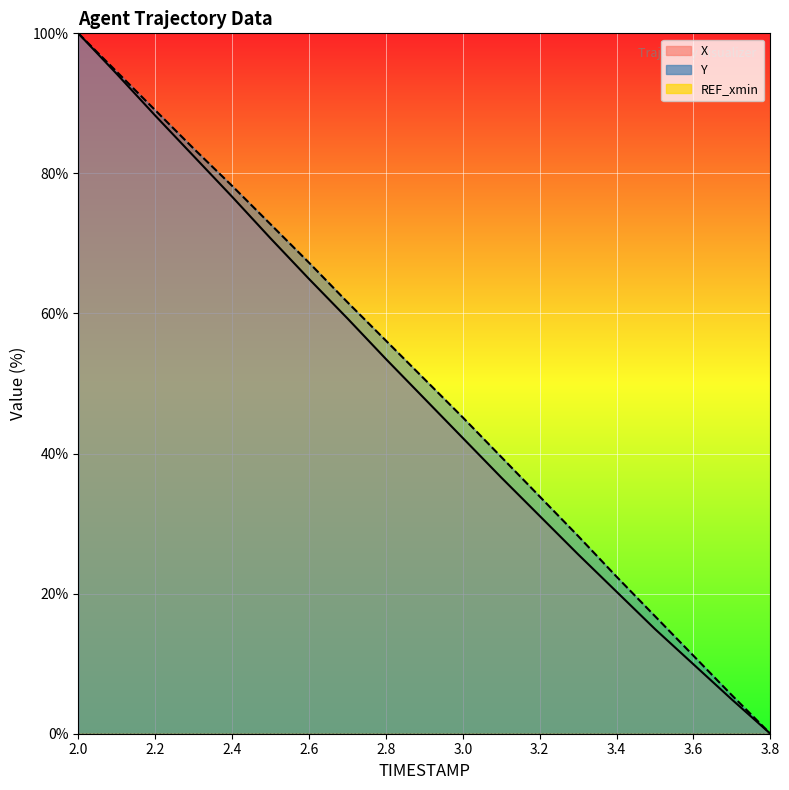

True or false: X has more than 0 interior local peaks.

False